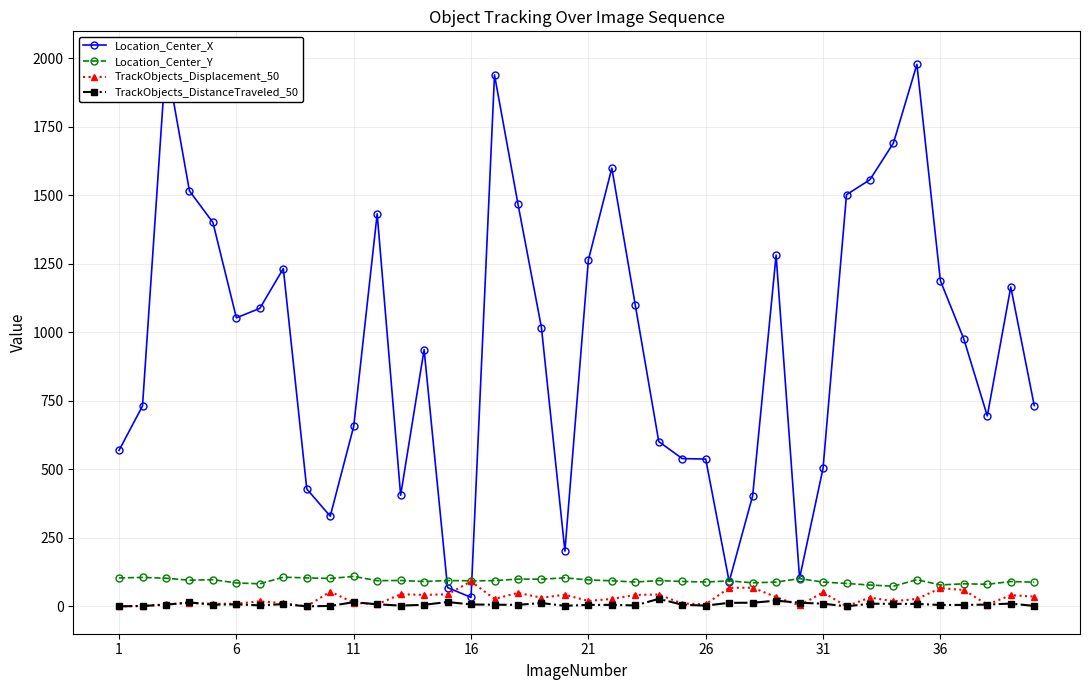

True or false: Location_Center_Y and TrackObjects_DistanceTraveled_50 intersect in this chart.

False